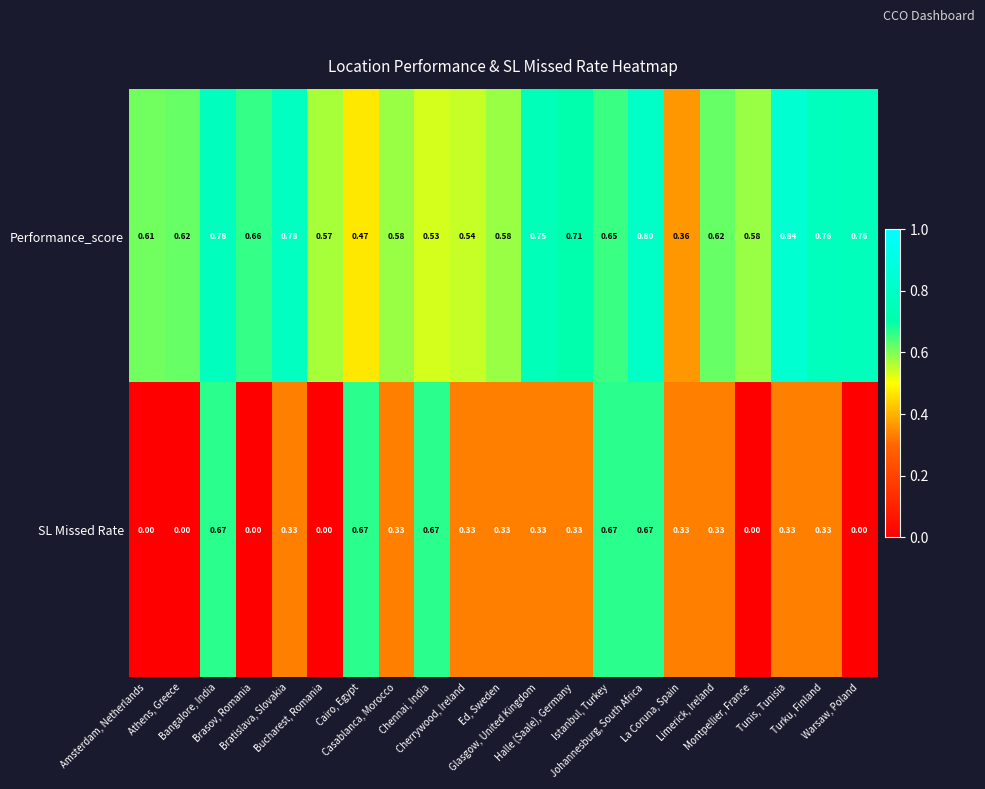

Which series has the largest total across all categories?

Performance_score